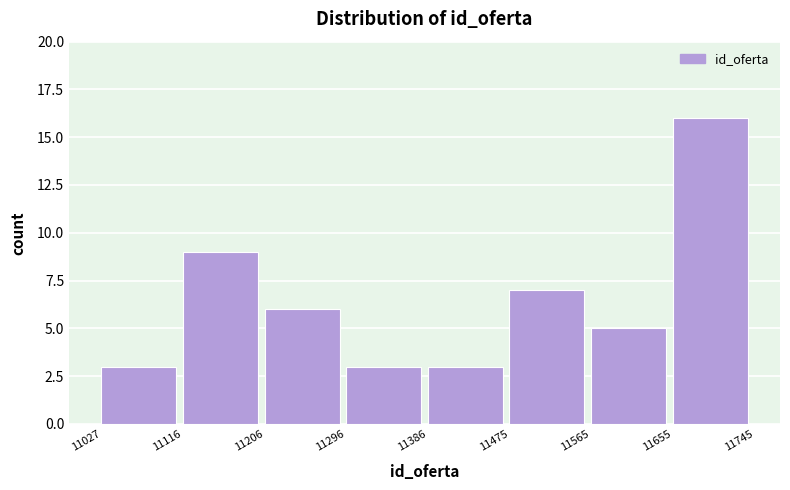

Over which range of the x-axis is the bar tallest?

11655 to 11745